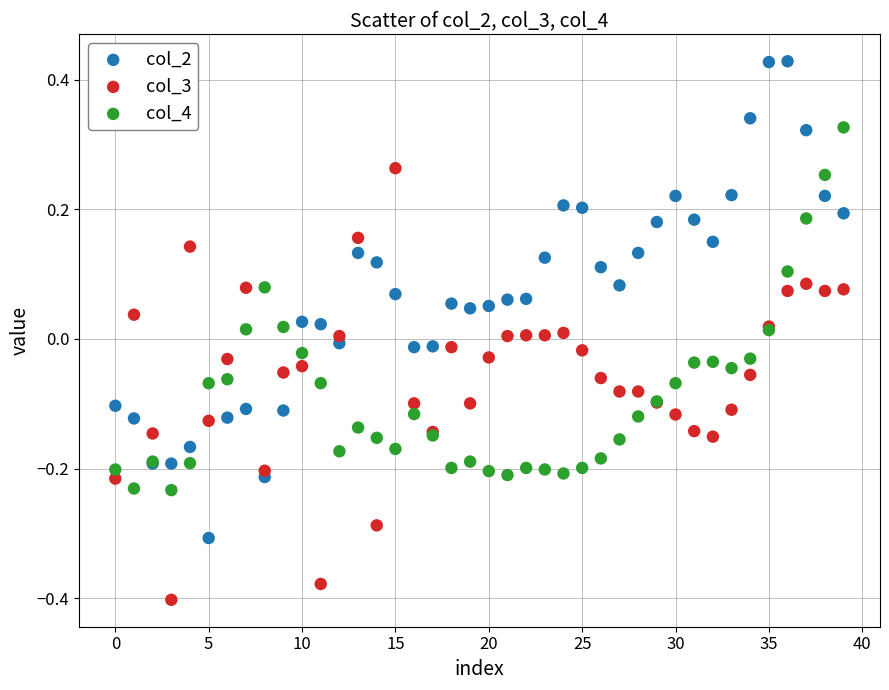

What are all the series names shown in the legend?

col_2, col_3, col_4